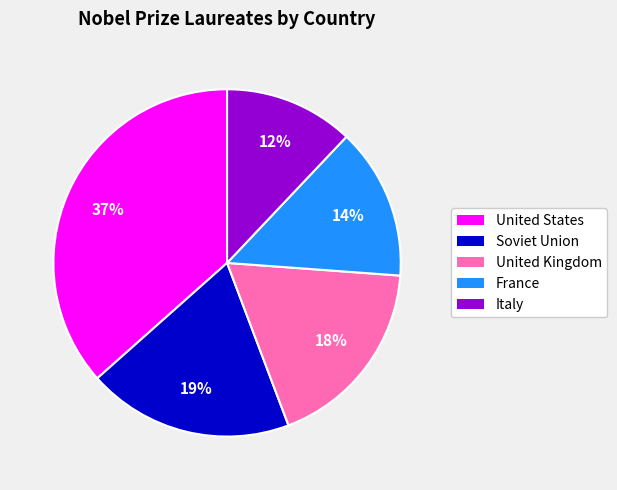

To the nearest percent, what percentage of the pie is France?

14%